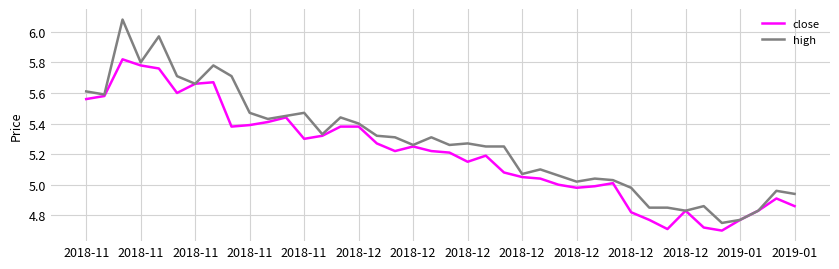

Count the number of data series in this chart.

2